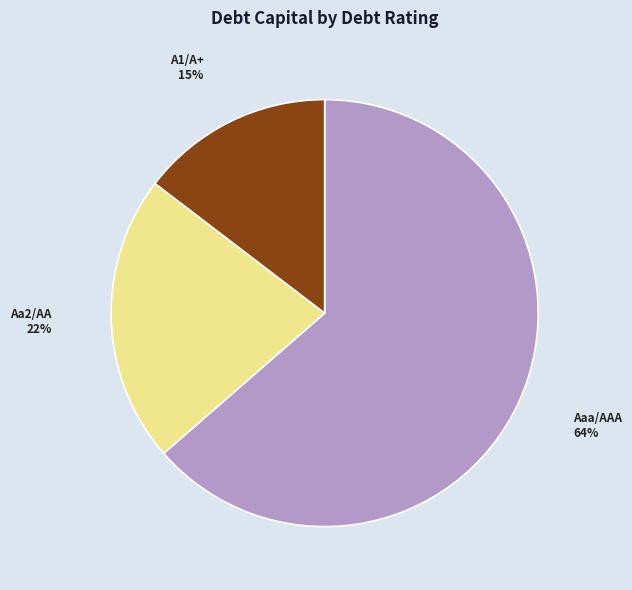

Is the sum of A1/A+ and Aaa/AAA greater than half?

Yes